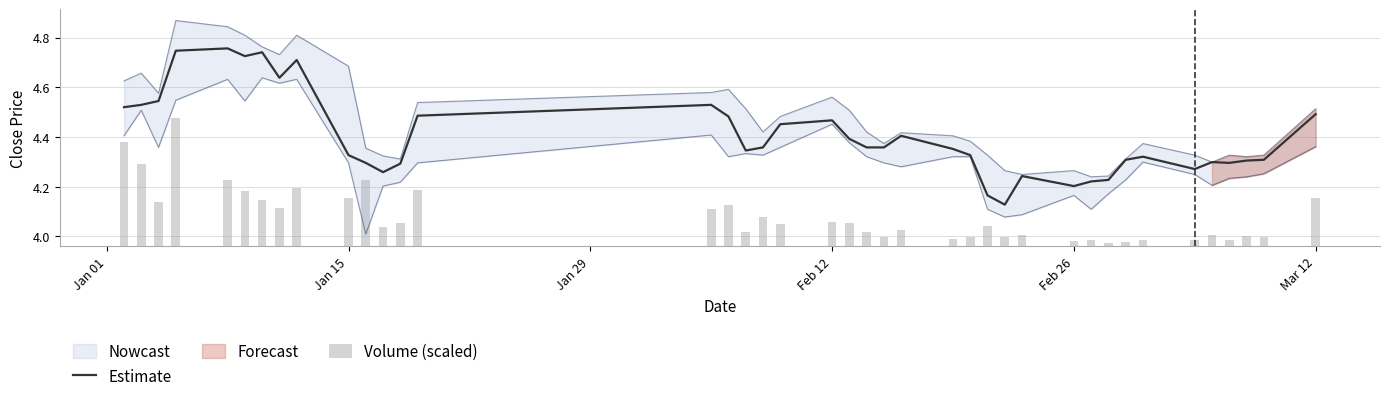

Which series has the largest total across all categories?

Estimate